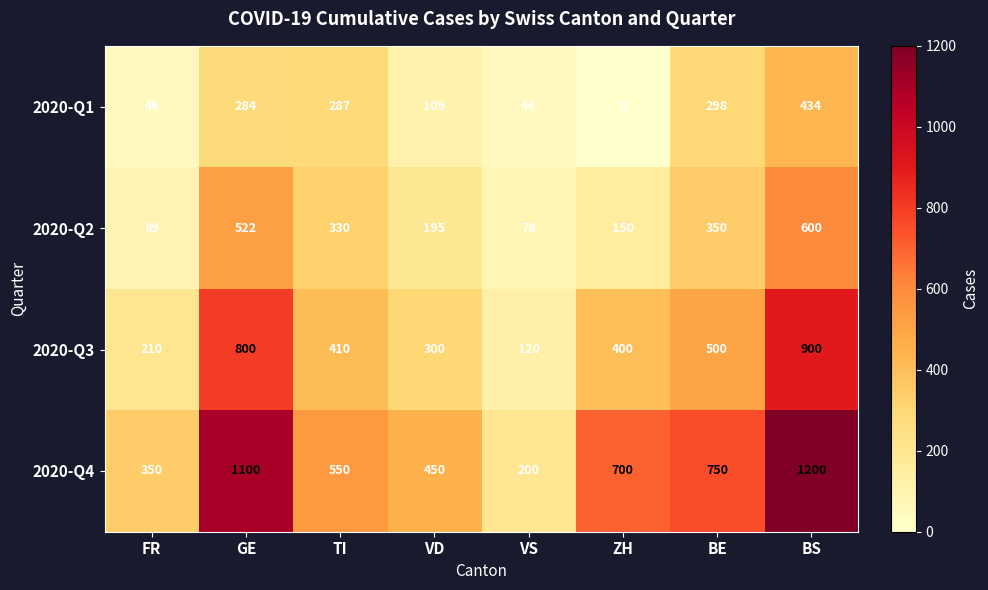

At which label is 2020-Q4 closest to 700?

ZH